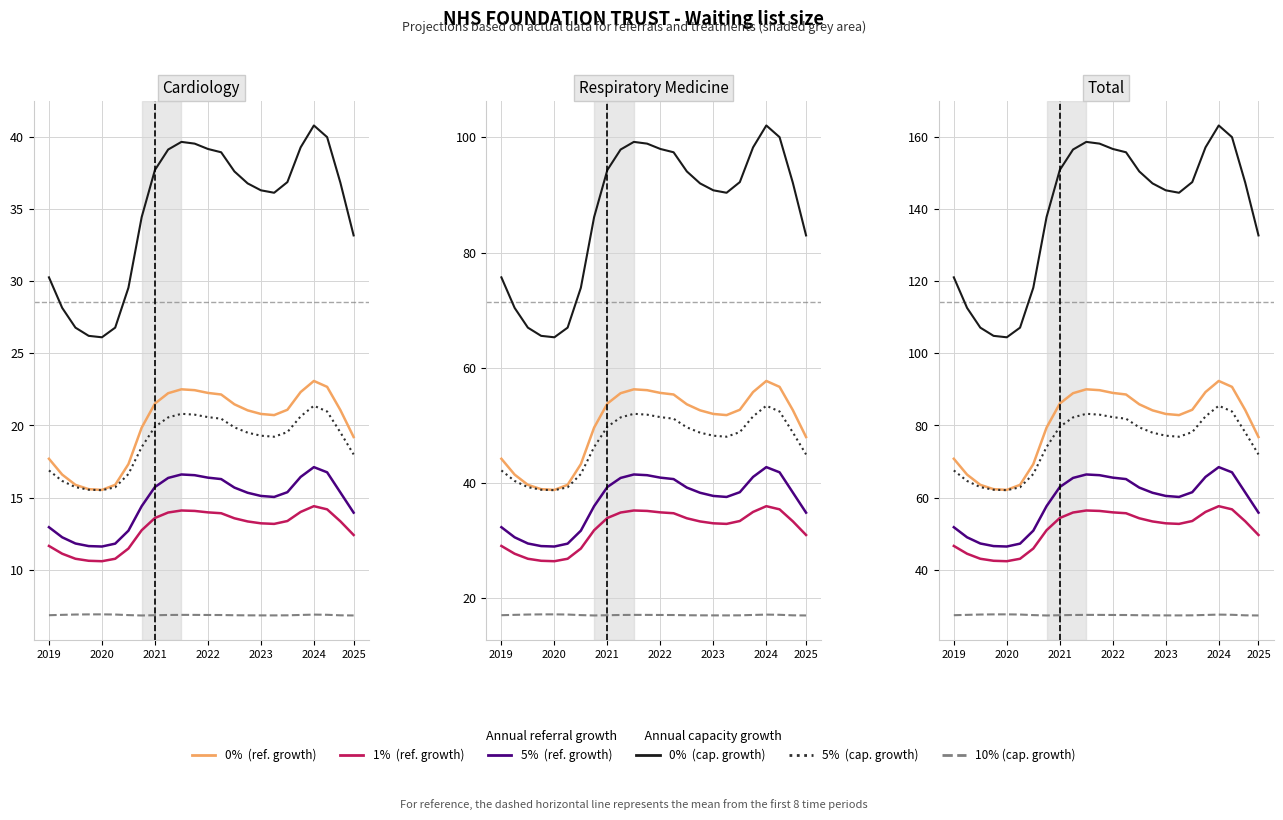

What is the difference between the highest and lowest values at 2021?

79.6